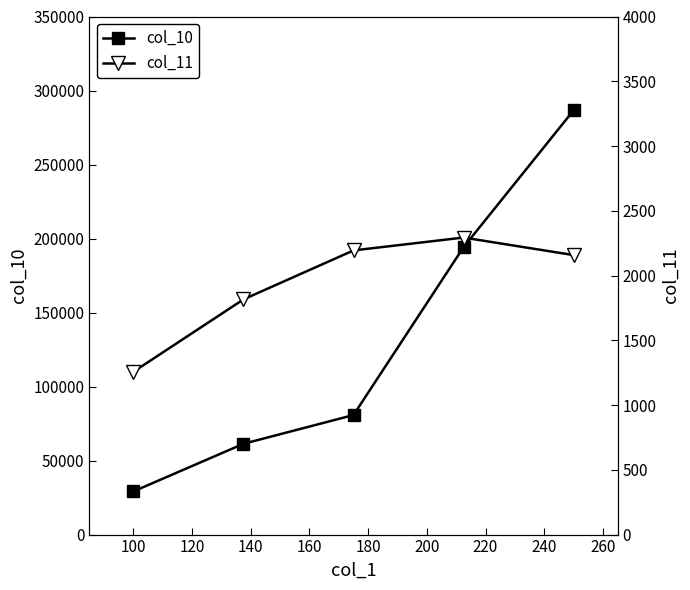

Count the number of categories in the chart.

5